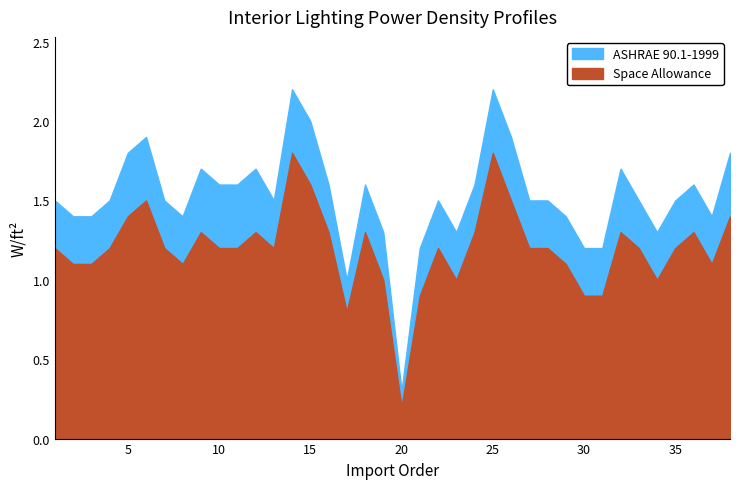

True or false: ASHRAE 90.1-1999 has more than 2 interior local peaks.

True